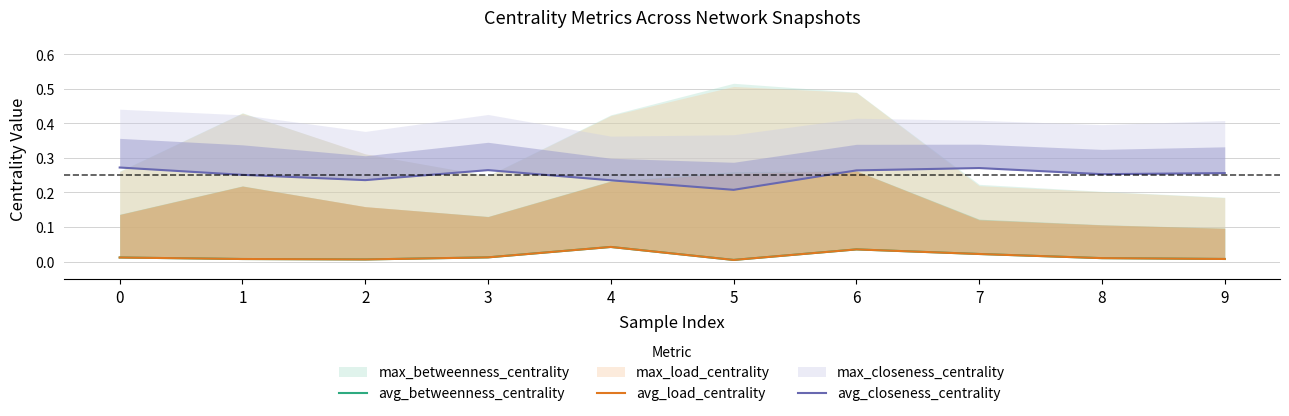

In avg_closeness_centrality, how many points are higher than both neighbors (excluding endpoints)?

2